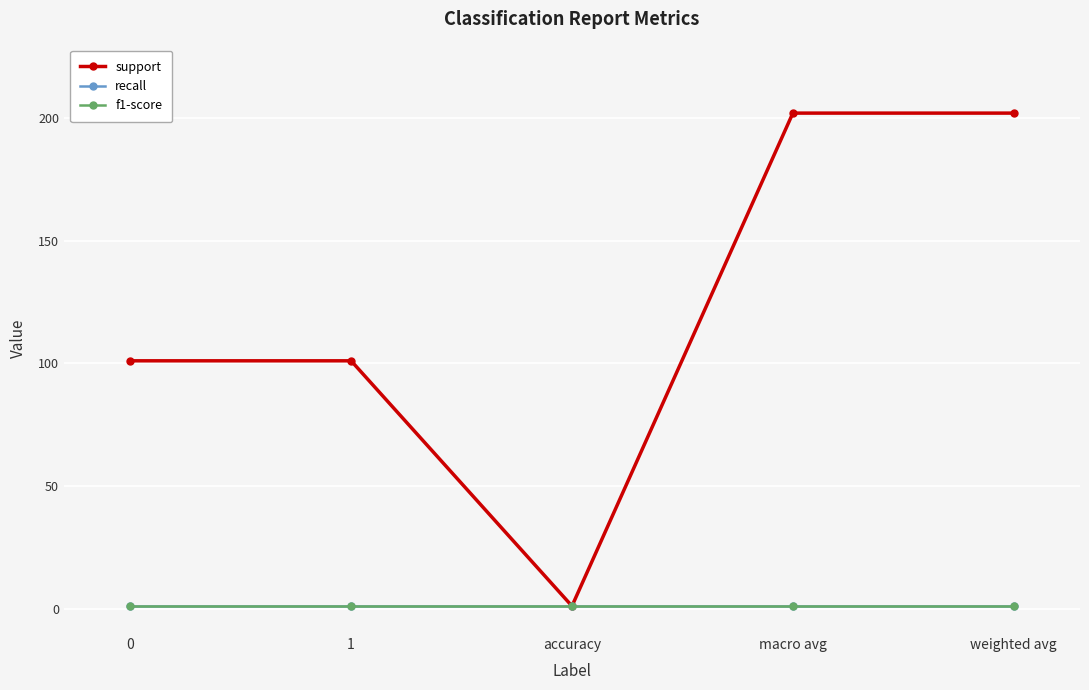

What is the total value across all series at 0?

103